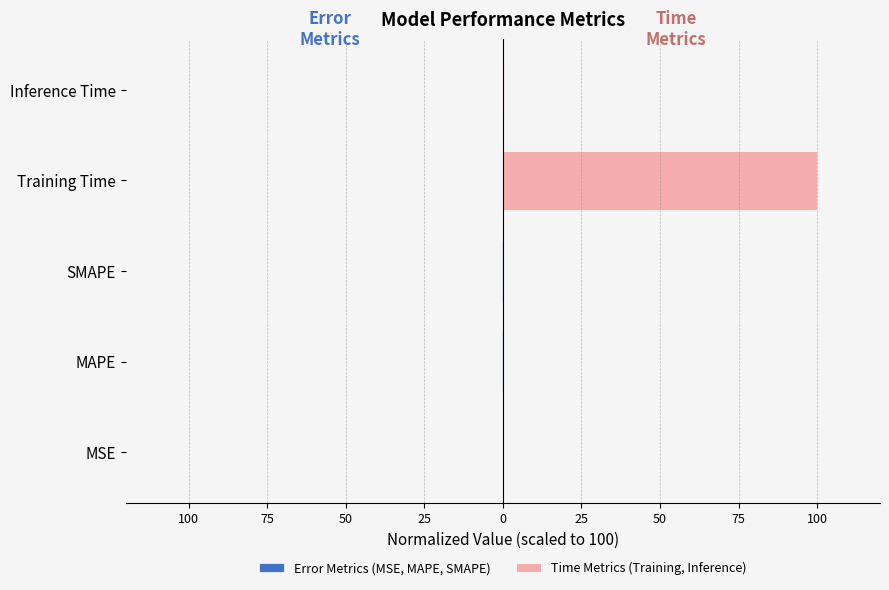

What is the difference between the Error Metrics (MSE, MAPE, SMAPE) values at MSE and SMAPE?

0.3